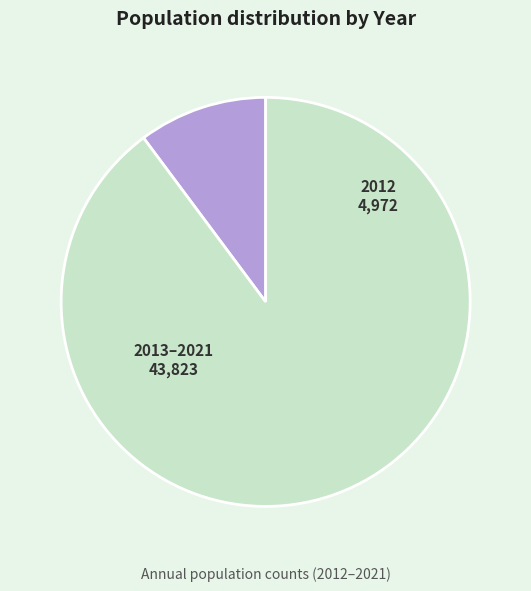

Approximately how many times larger is the value at 2013–2021 compared to 2012?

8.8